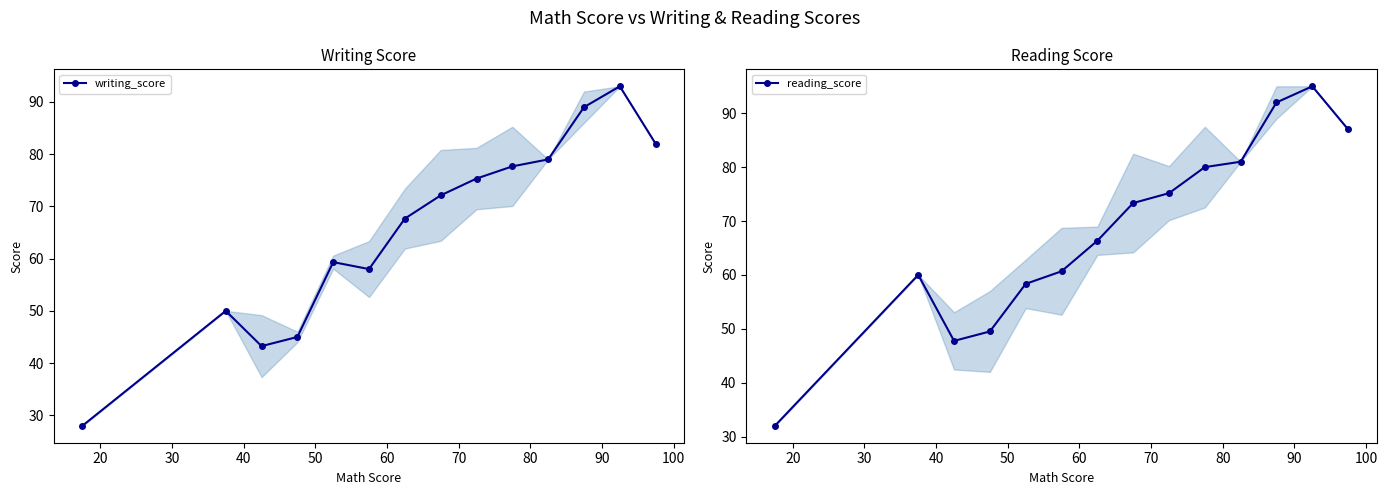

What are all the series names shown in the legend?

writing_score, reading_score